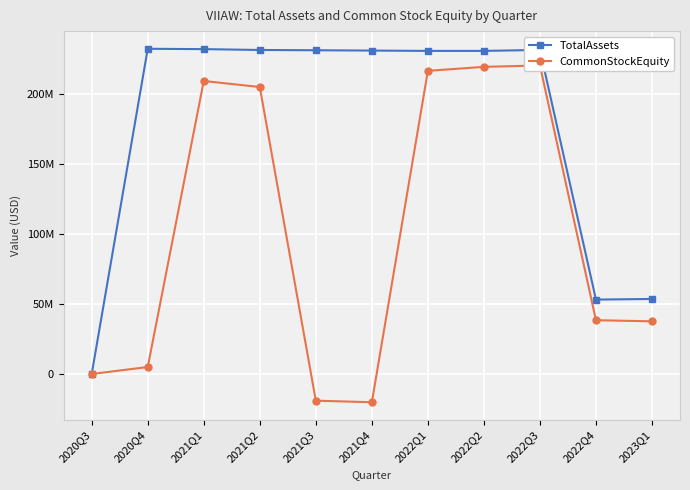

Rank the series by their maximum value, from highest to lowest.

TotalAssets, CommonStockEquity